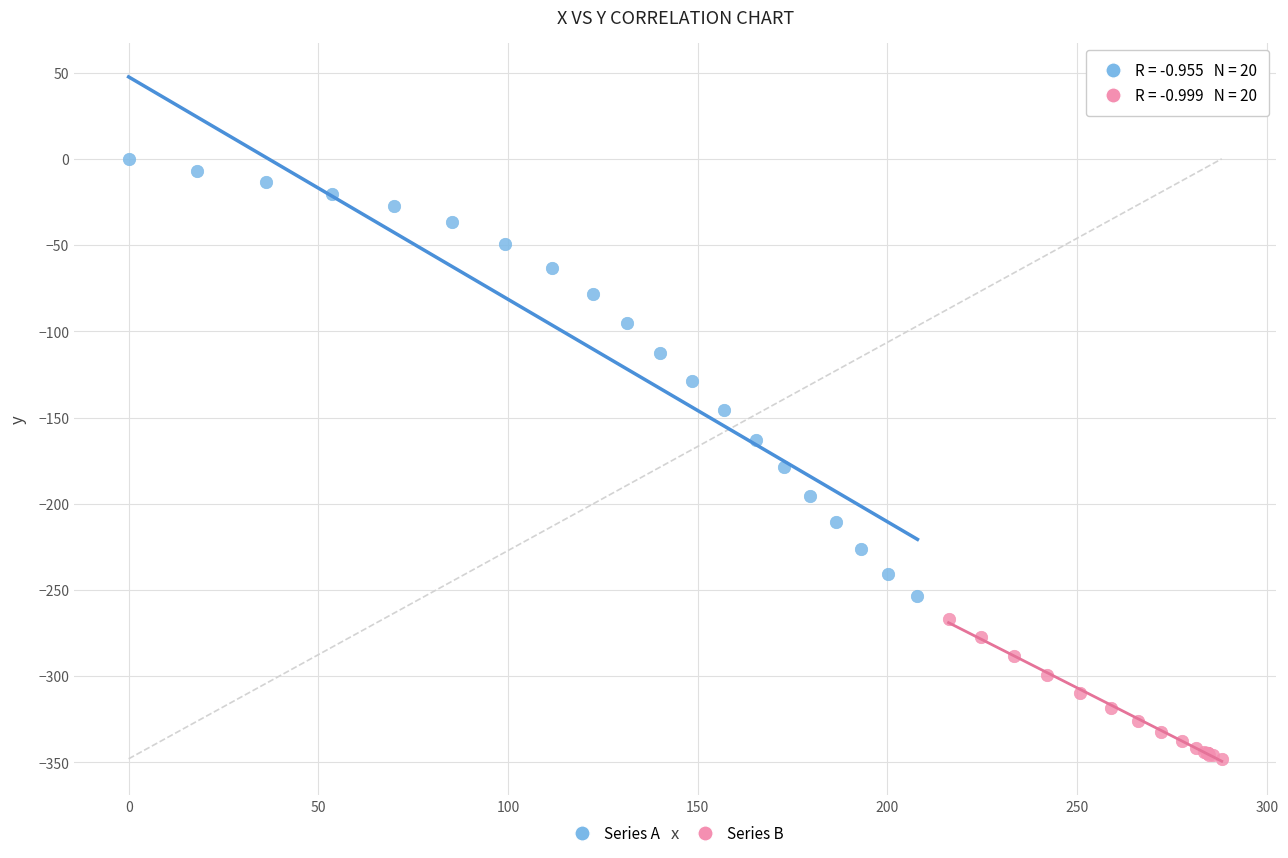

Which series reaches the minimum Y coordinate?

Series B